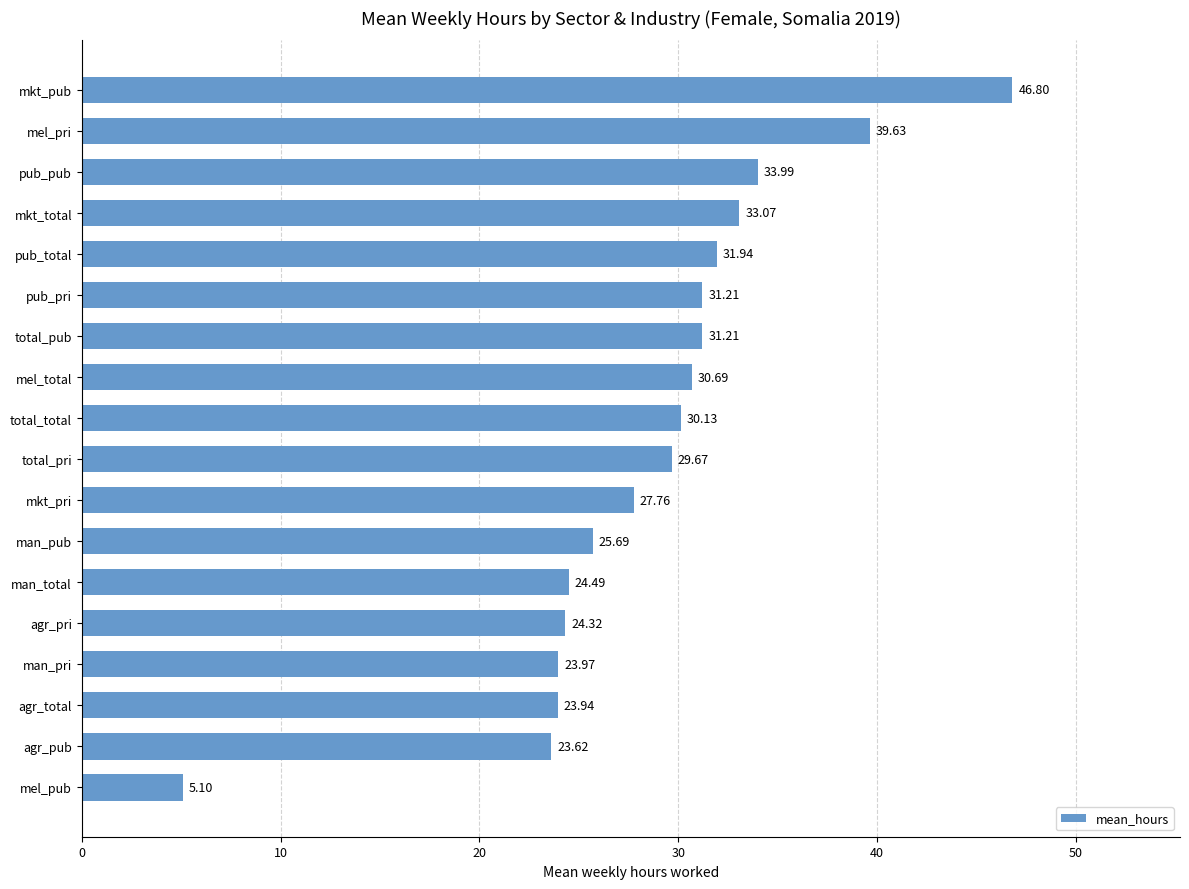

How many bars are there in total?

18